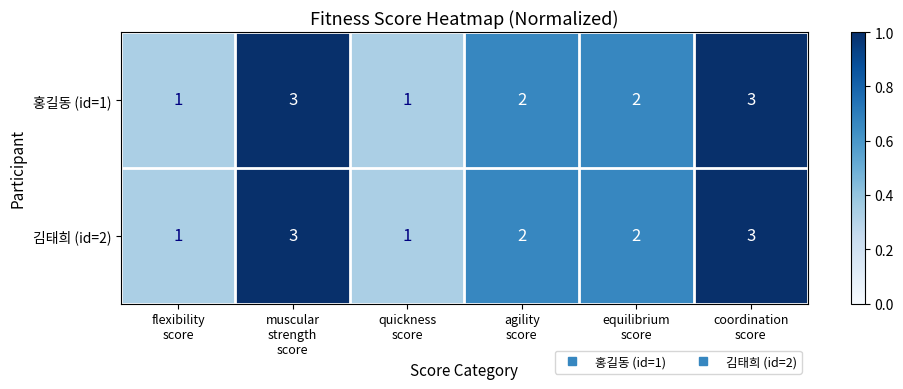

Count the 김태희 (id=2) values in the range 1 to 3.

6